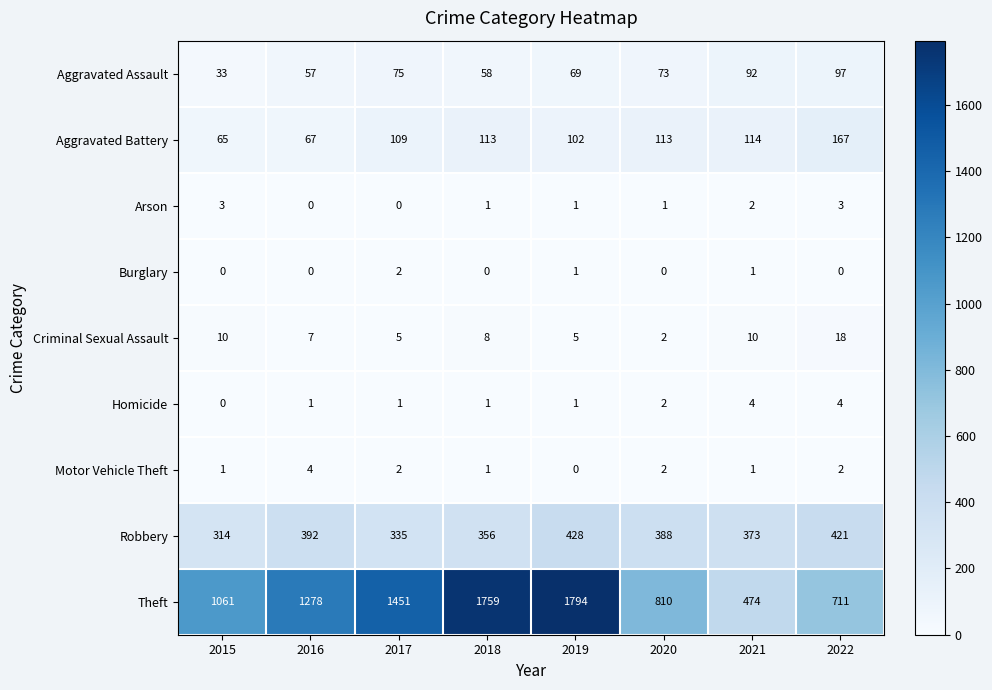

Which series has the largest range (max minus min)?

Theft